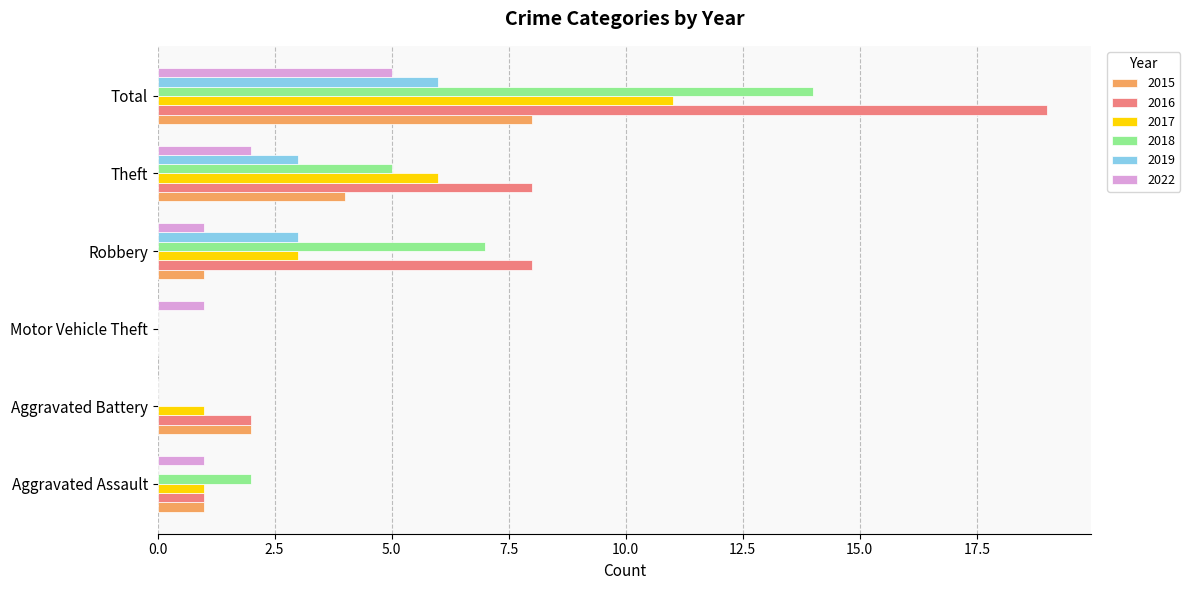

True or false: 2016 has a value of 19 at Total.

True